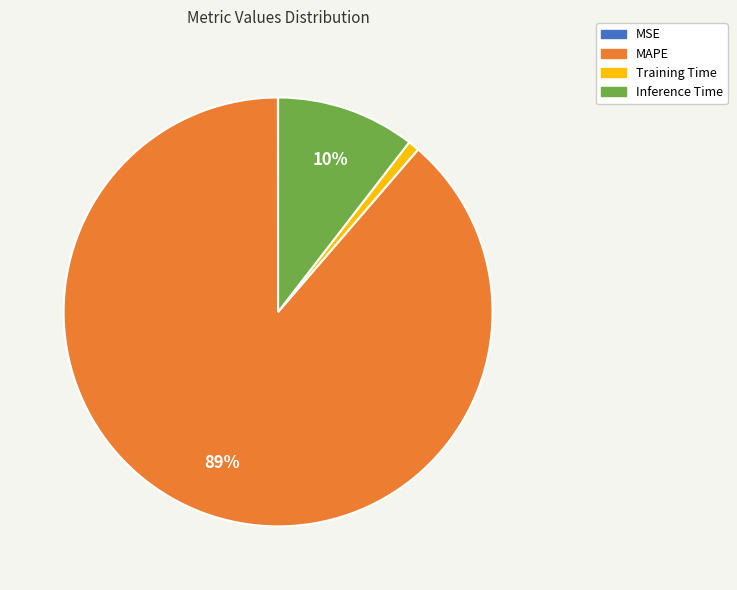

The Inference Time slice represents 10% of the pie. True or false?

True